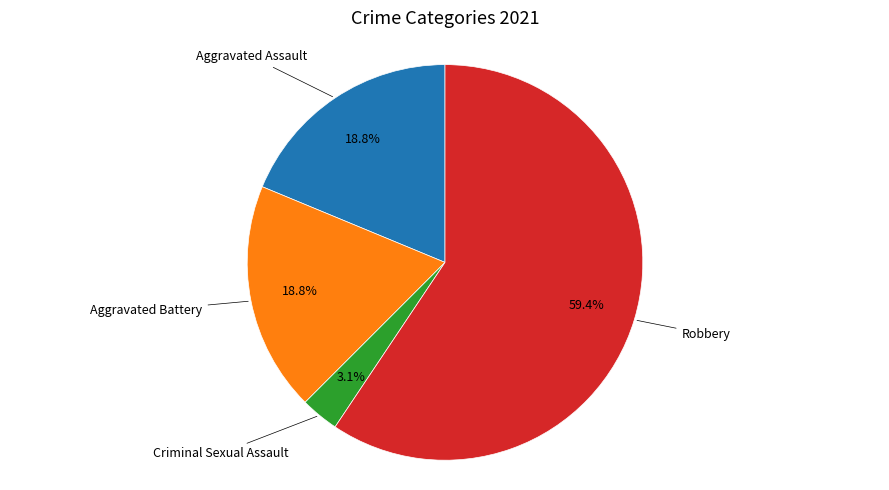

Is there a majority slice in this chart?

Yes